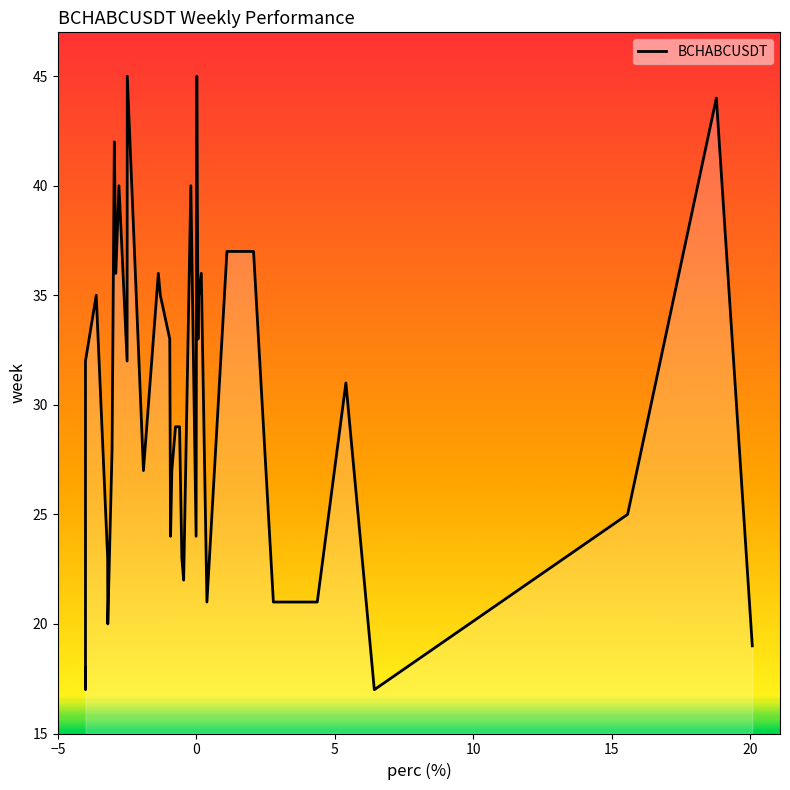

True or false: the data has more than 1 interior local peaks.

True